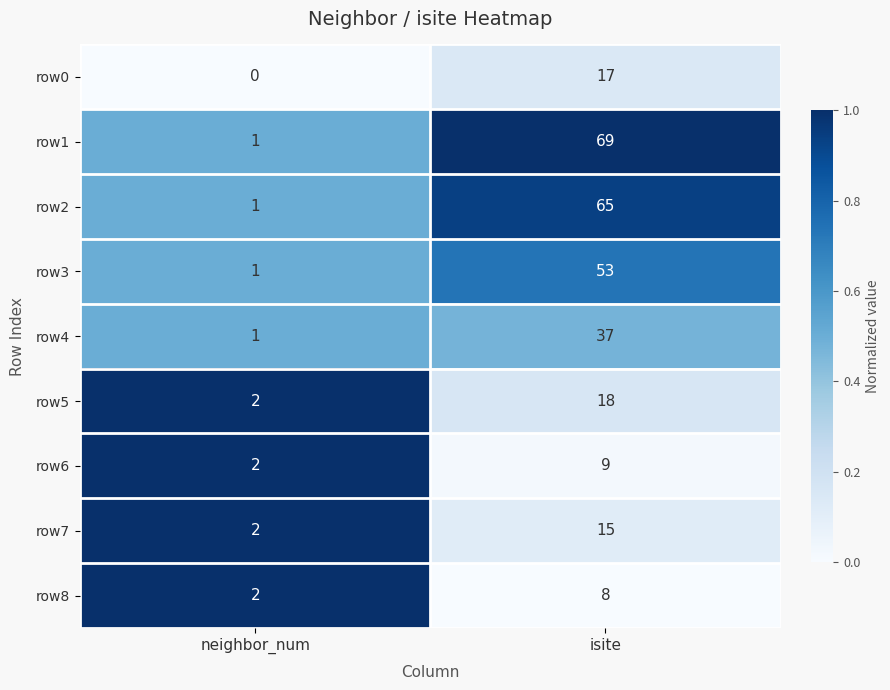

Is it true that row4 equals 1 at neighbor_num?

True